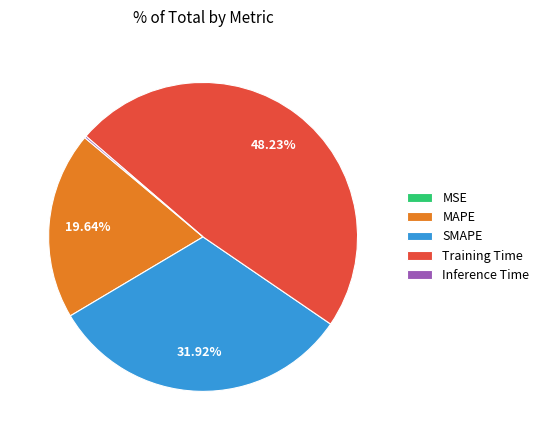

Which has a higher value, MAPE or Training Time?

Training Time